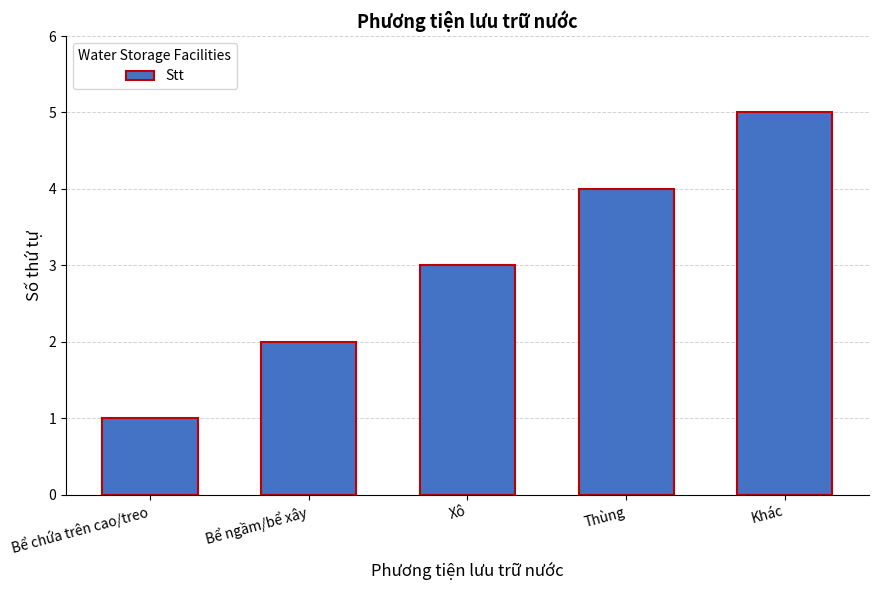

Approximately how many times larger is the value at Bể chứa trên cao/treo compared to Bể ngầm/bể xây?

0.5